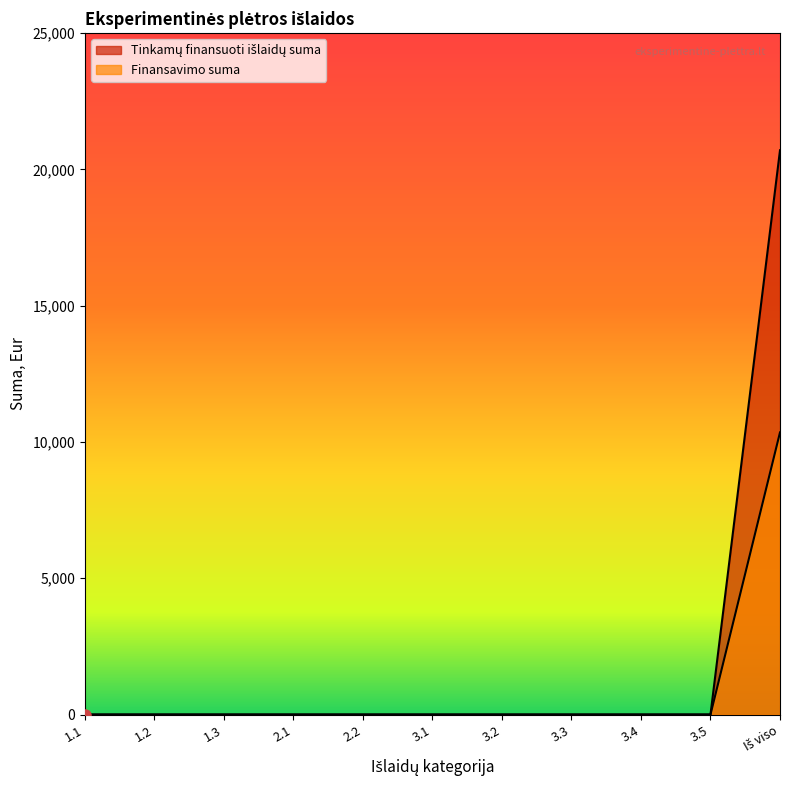

Does the chart display data point markers on the line(s)?

No